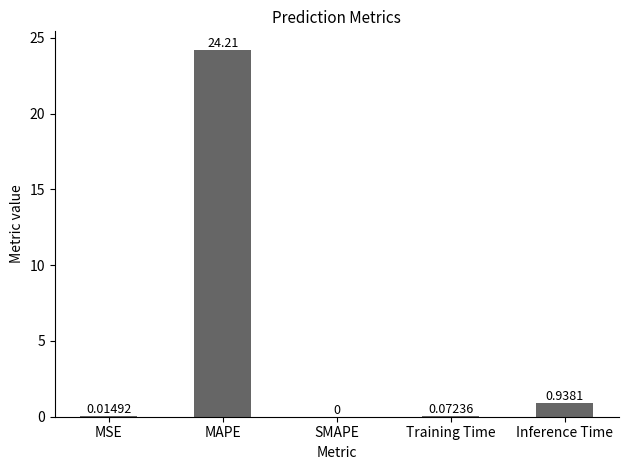

What is the change in value from MSE to MAPE?

+24.2